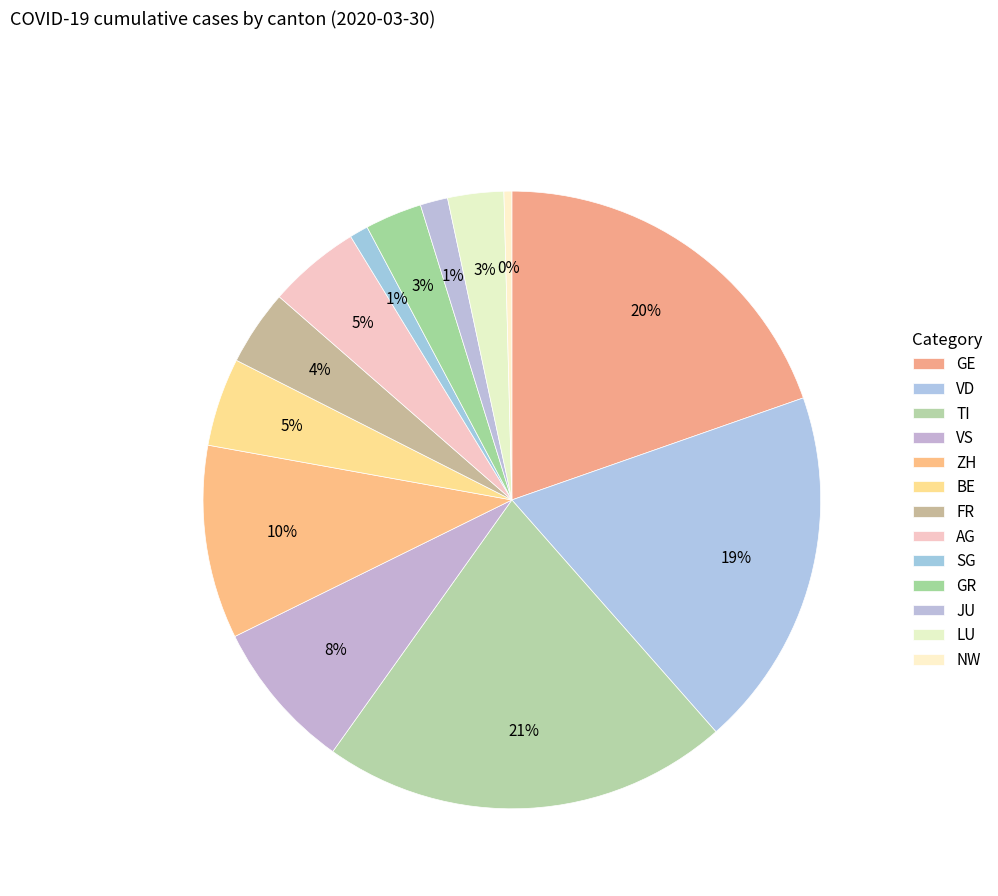

How many segments does this pie chart have?

13